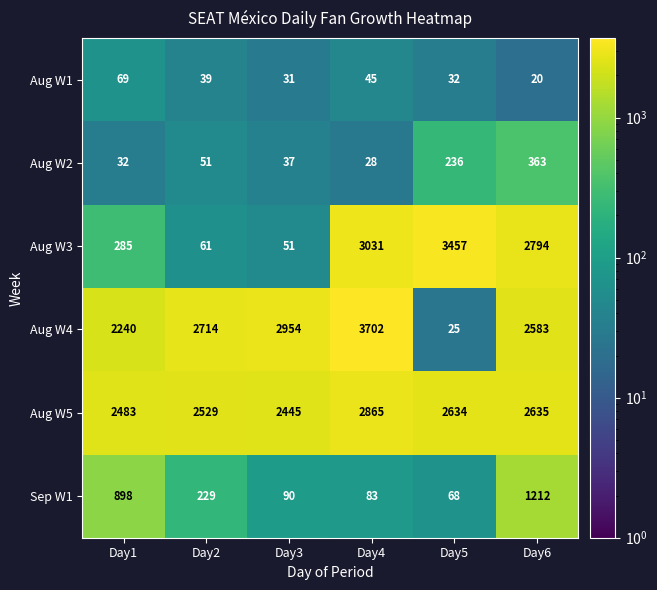

Count the number of data series in this chart.

6